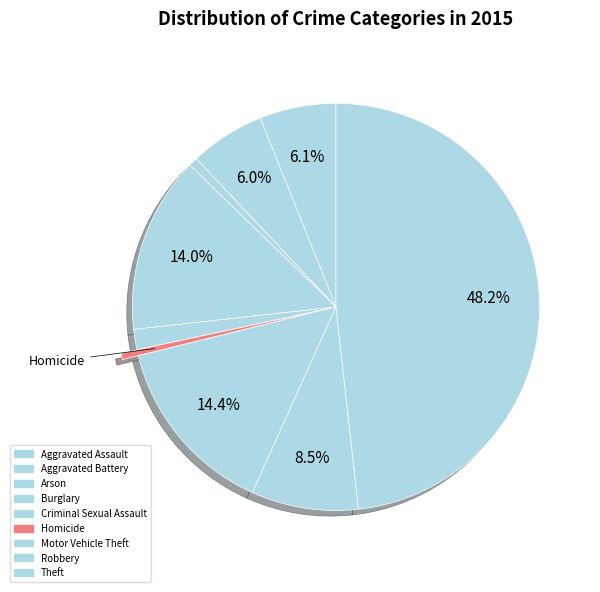

Count the number of slices in the pie.

9